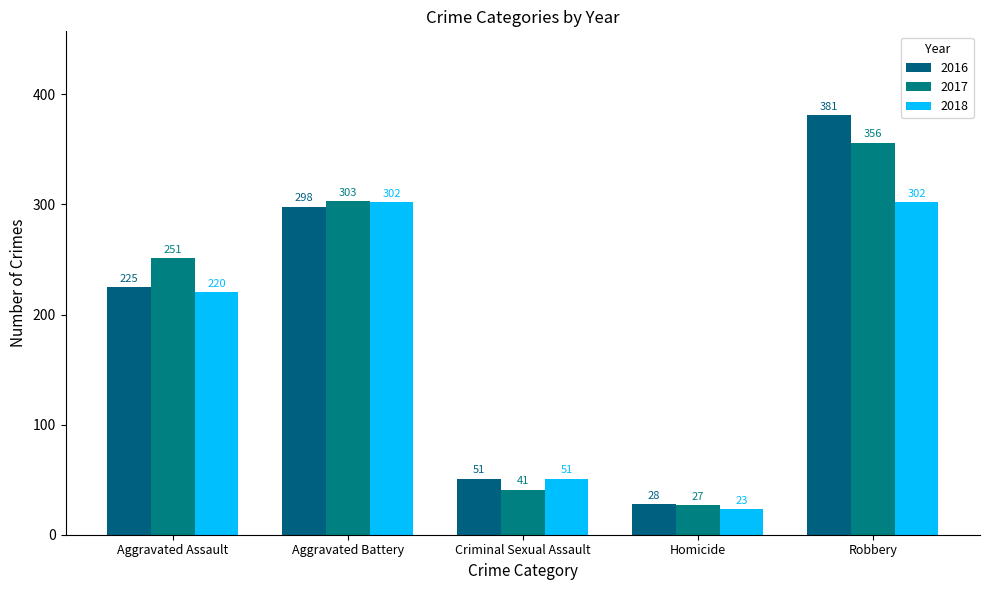

List the series in order of their peak value, highest first.

2016, 2017, 2018